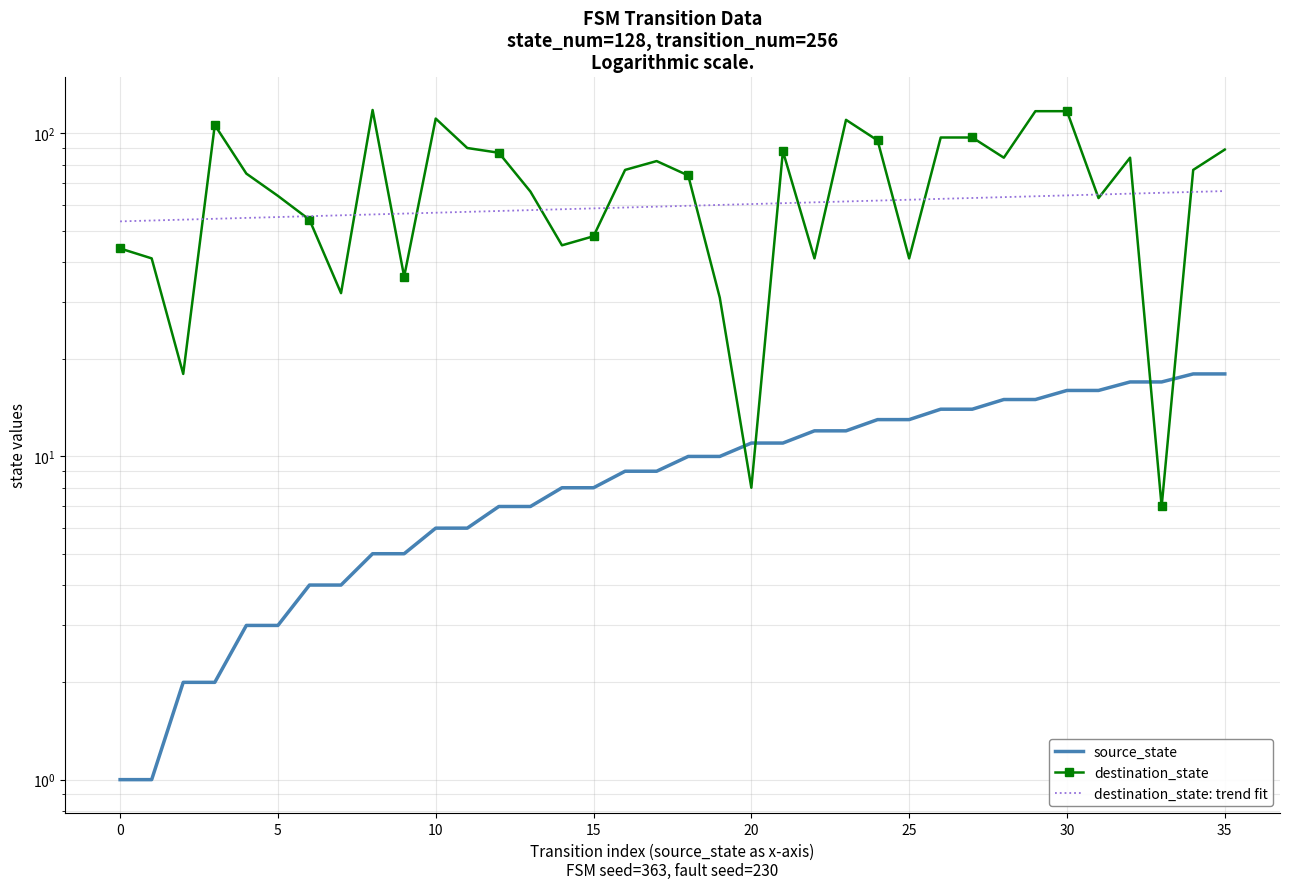

What is the highest value of the source_state series?

18.0